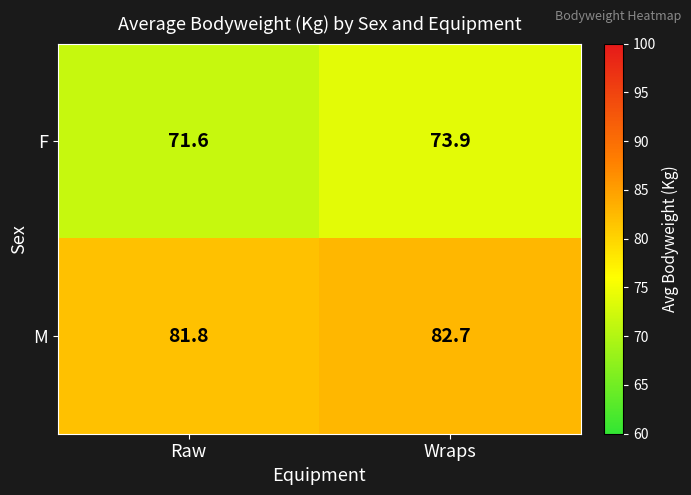

Where is M nearest to the value 82?

Raw